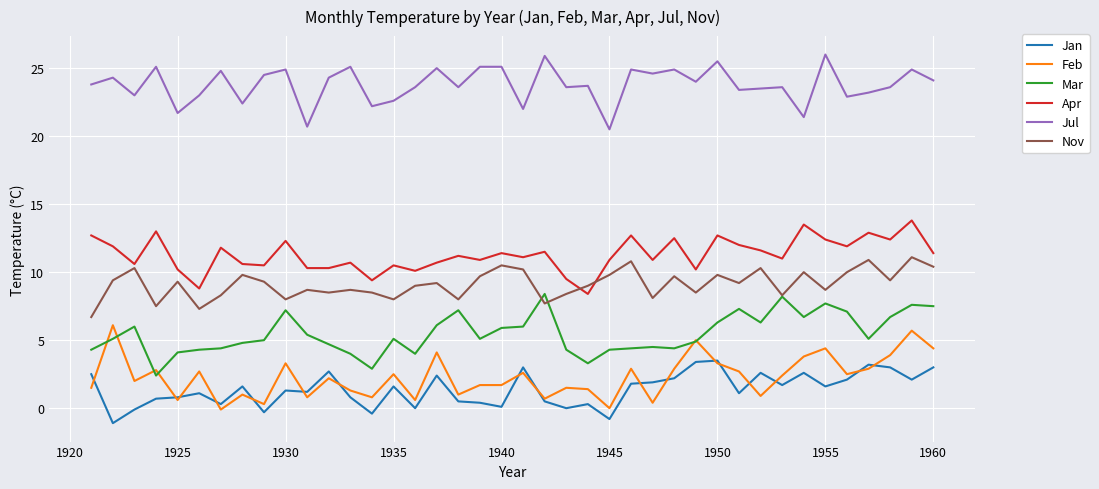

True or false: Mar and Jan intersect in this chart.

False